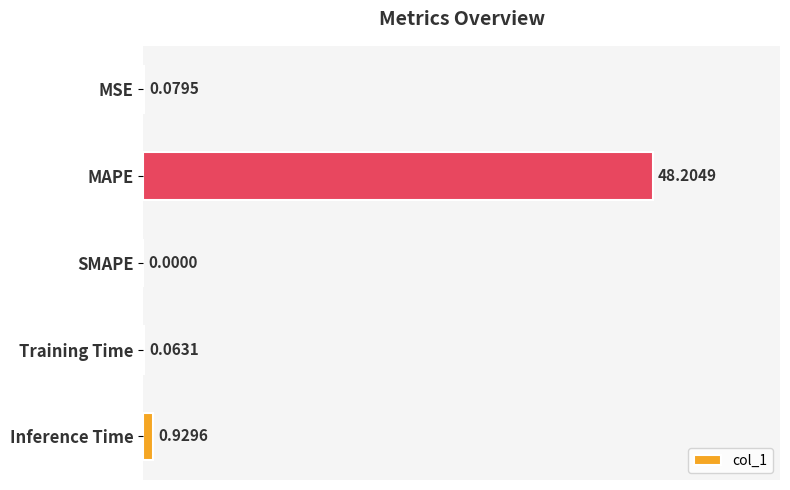

At which label is the value closest to 24?

Inference Time